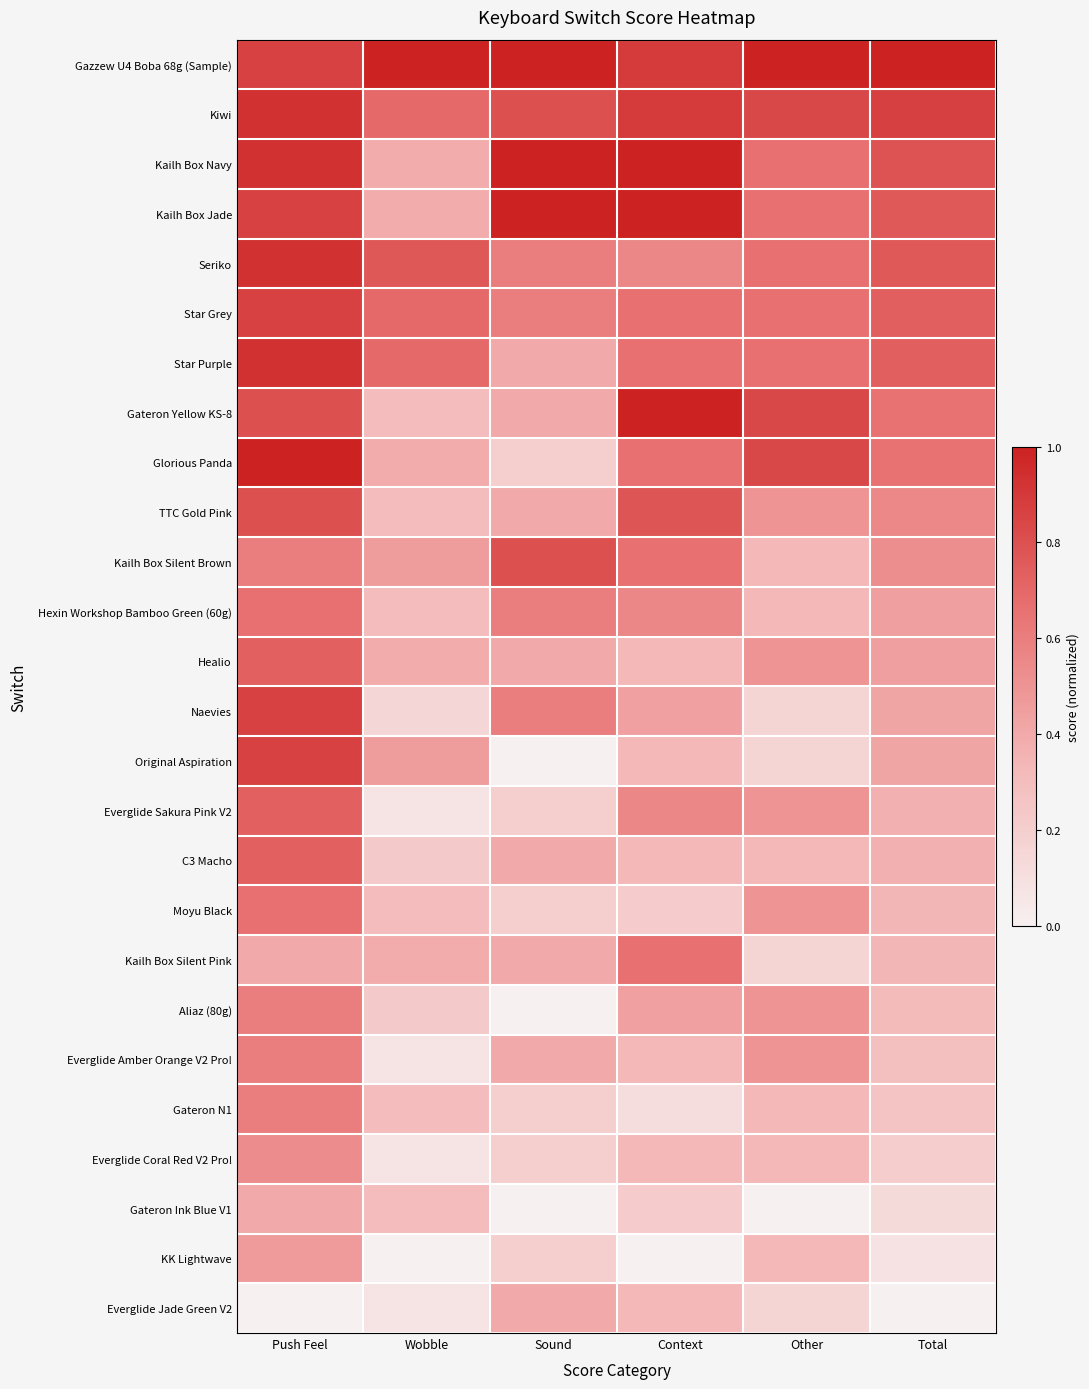

List the series in order of their peak value, lowest first.

Everglide Jade Green V2, Gateron Ink Blue V1, KK Lightwave, Everglide Coral Red V2 Pro!, Aliaz (80g), Everglide Amber Orange V2 Pro!, Gateron N1, Kailh Box Silent Pink, Hexin Workshop Bamboo Green (60g), Moyu Black, Healio, Everglide Sakura Pink V2, C3 Macho, Kailh Box Silent Brown, TTC Gold Pink, Star Grey, Naevies, Original Aspiration, Kiwi, Seriko, Star Purple, Kailh Box Navy, Kailh Box Jade, Gateron Yellow KS-8, Glorious Panda, Gazzew U4 Boba 68g (Sample)